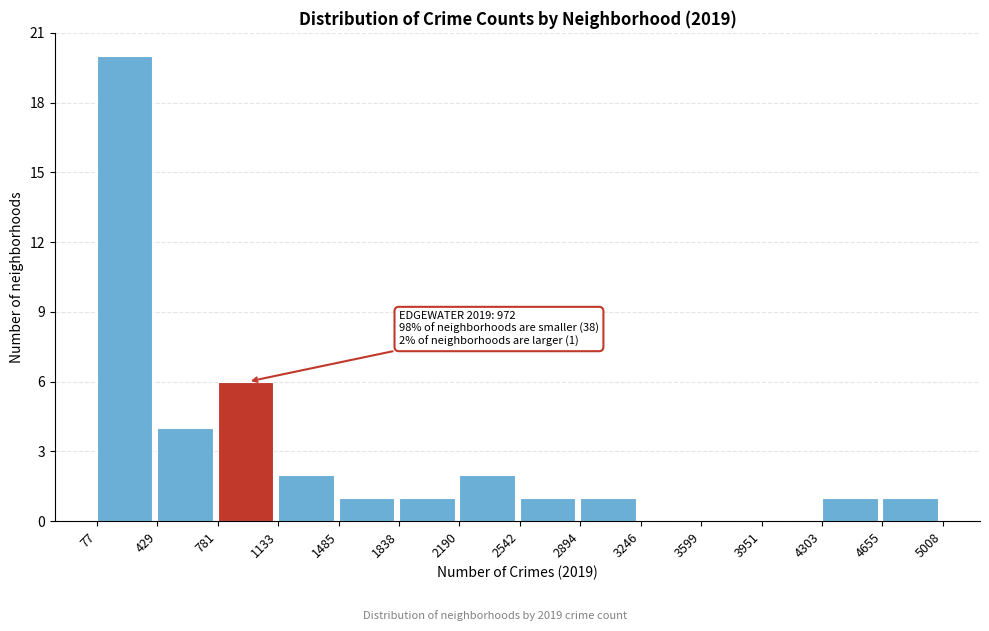

Over which range of the x-axis is the bar tallest?

77 to 429